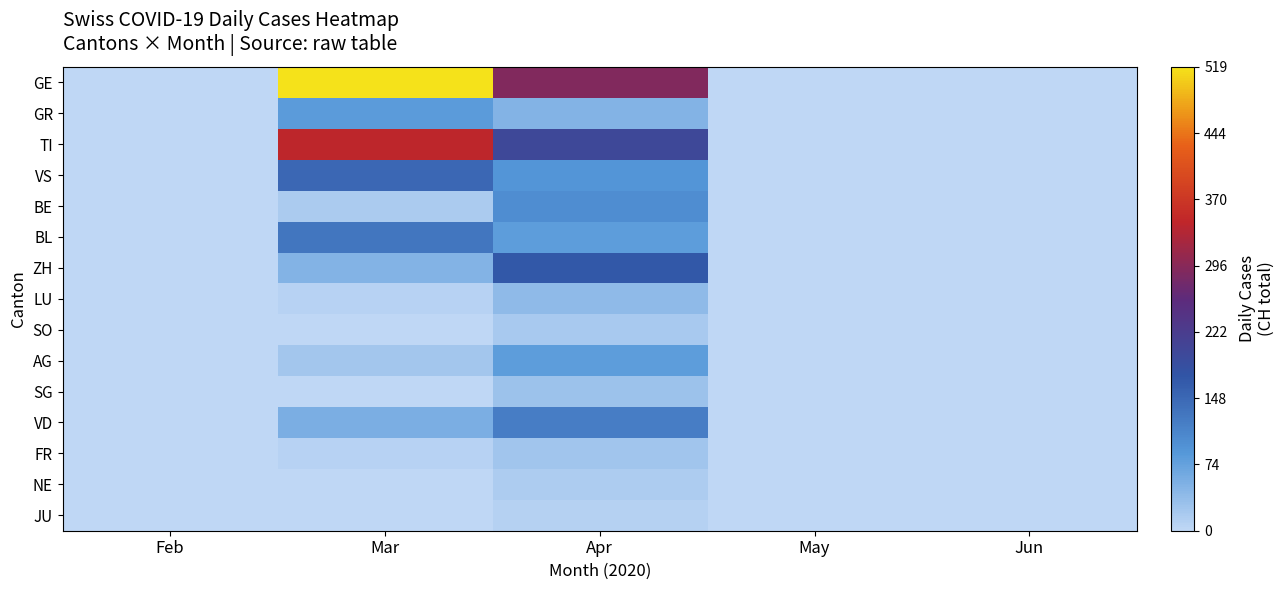

Rank the series at Feb from lowest to highest value.

GE, GR, TI, VS, BE, BL, ZH, LU, SO, AG, SG, VD, FR, NE, JU